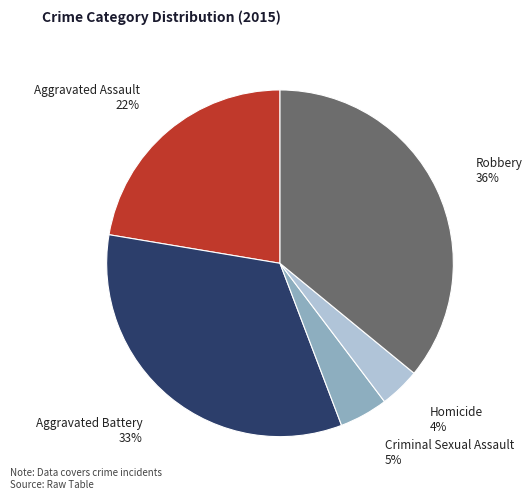

Count the number of slices in the pie.

5